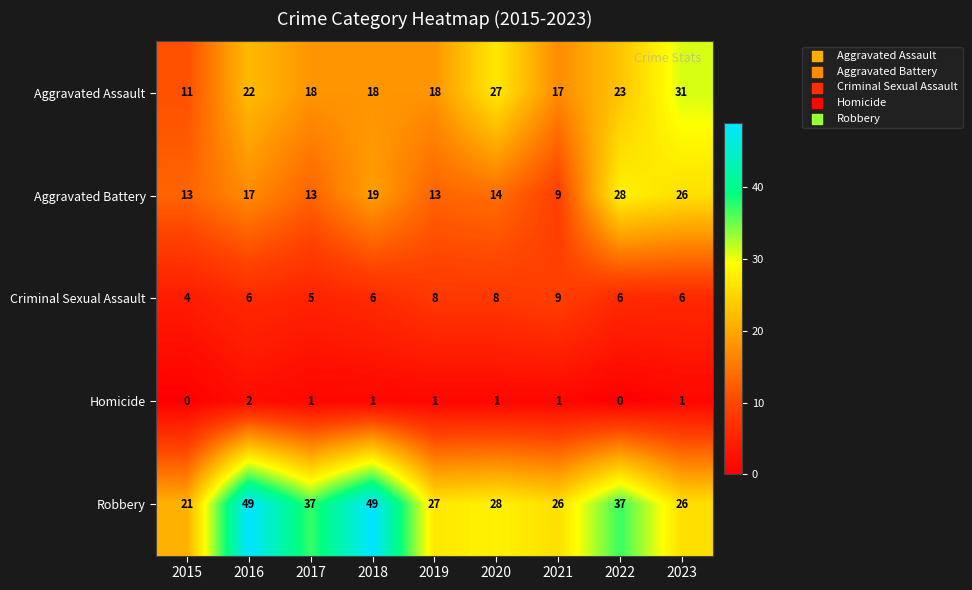

What is the sum of all Aggravated Battery values?

152